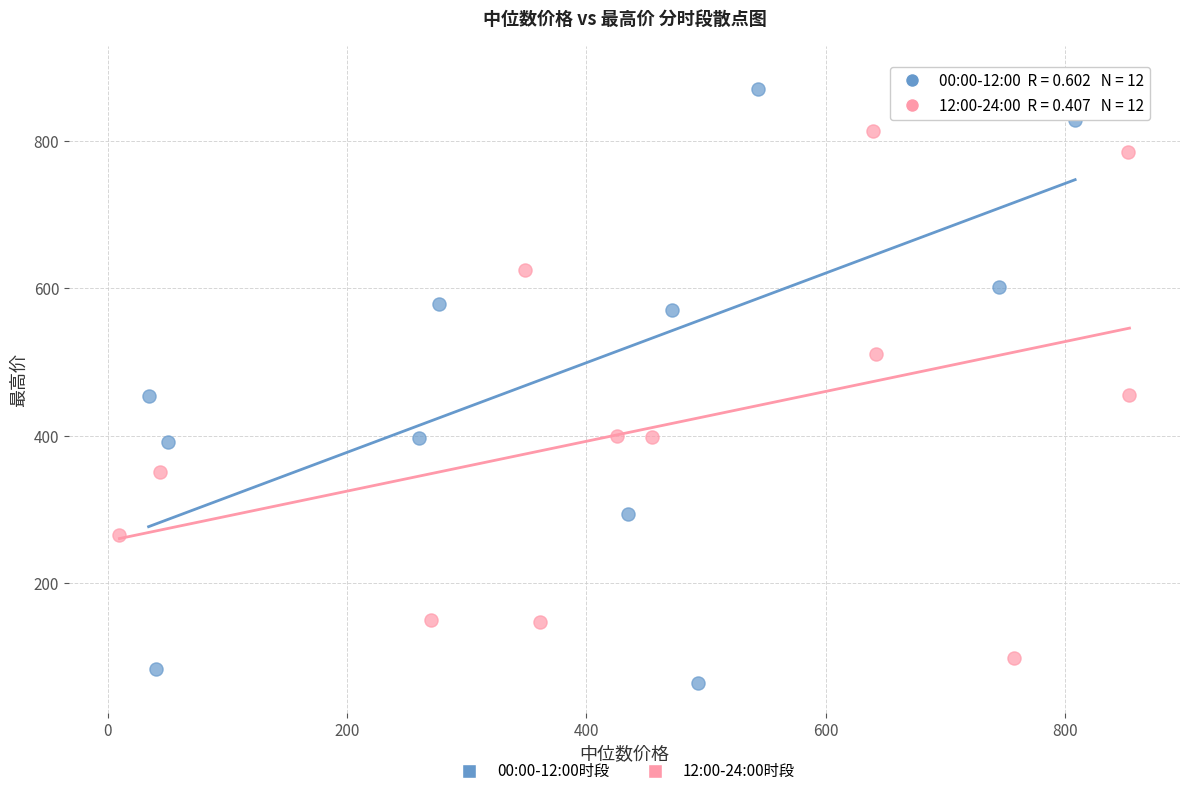

Which series reaches the maximum Y coordinate?

00:00-12:00时段